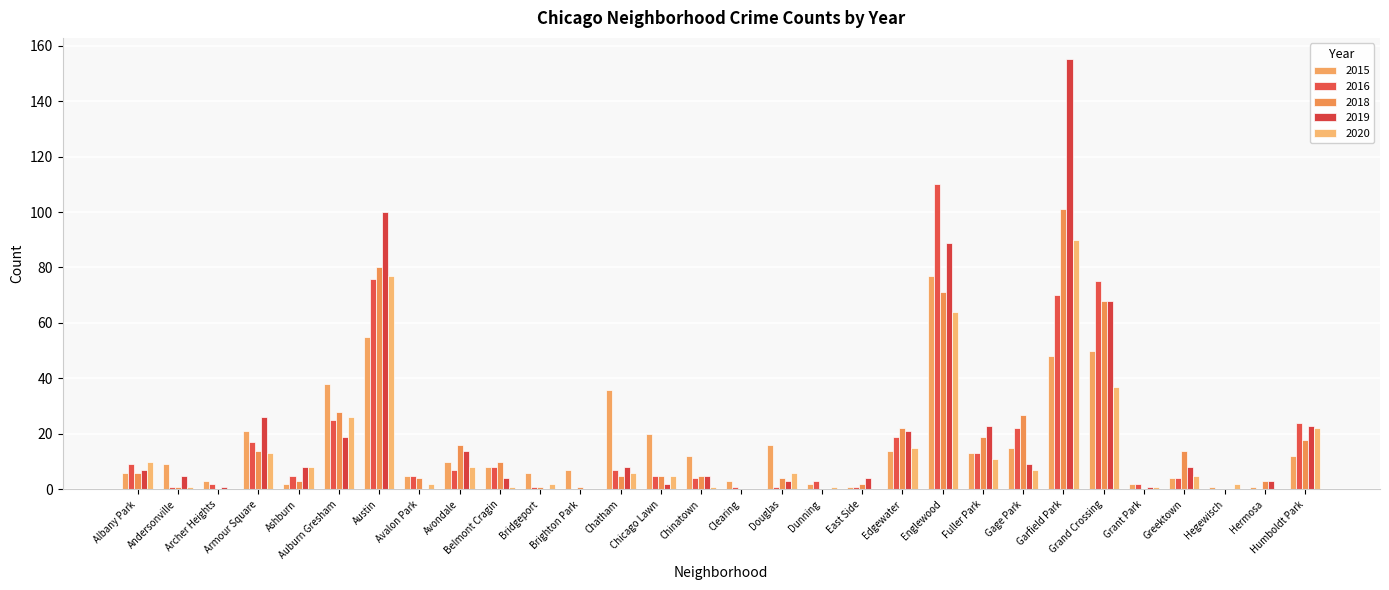

What is the maximum value shown in the chart?

155